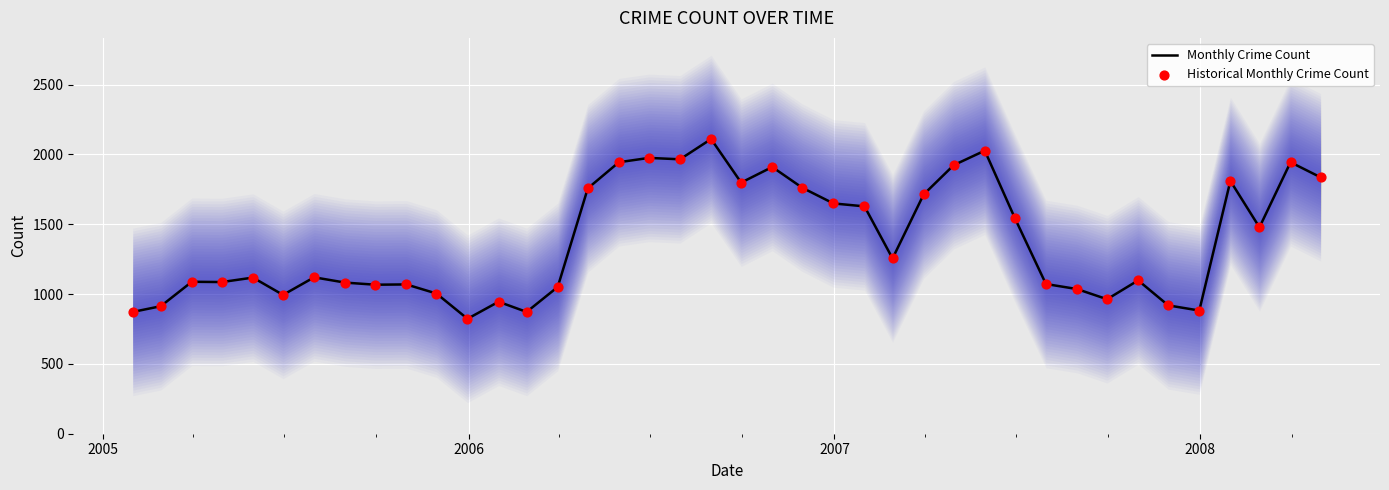

At how many categories does at least one series exceed 1725?

13